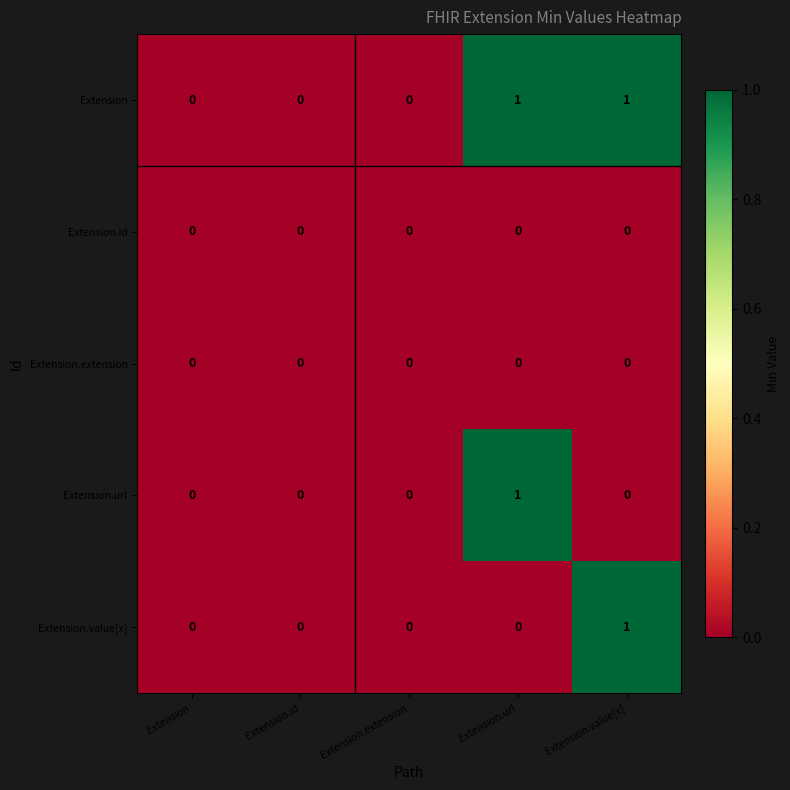

Which series has the largest total across all categories?

Extension